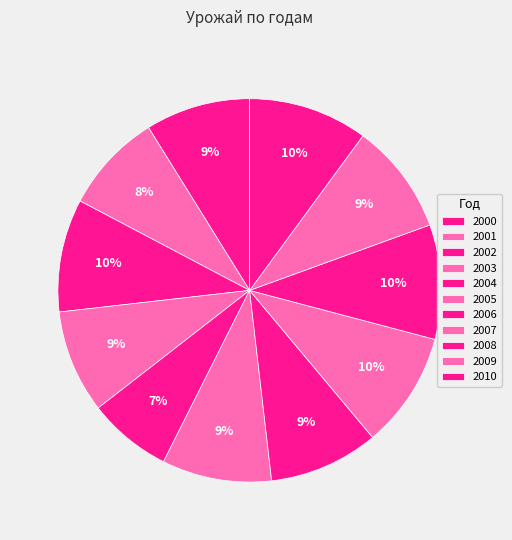

To the nearest percent, what portion does 2001 represent?

8%